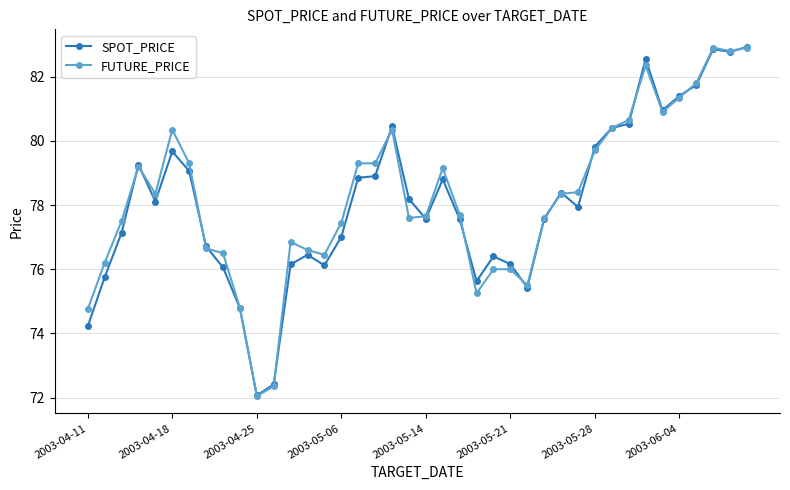

What is the highest value of the FUTURE_PRICE series?

82.9